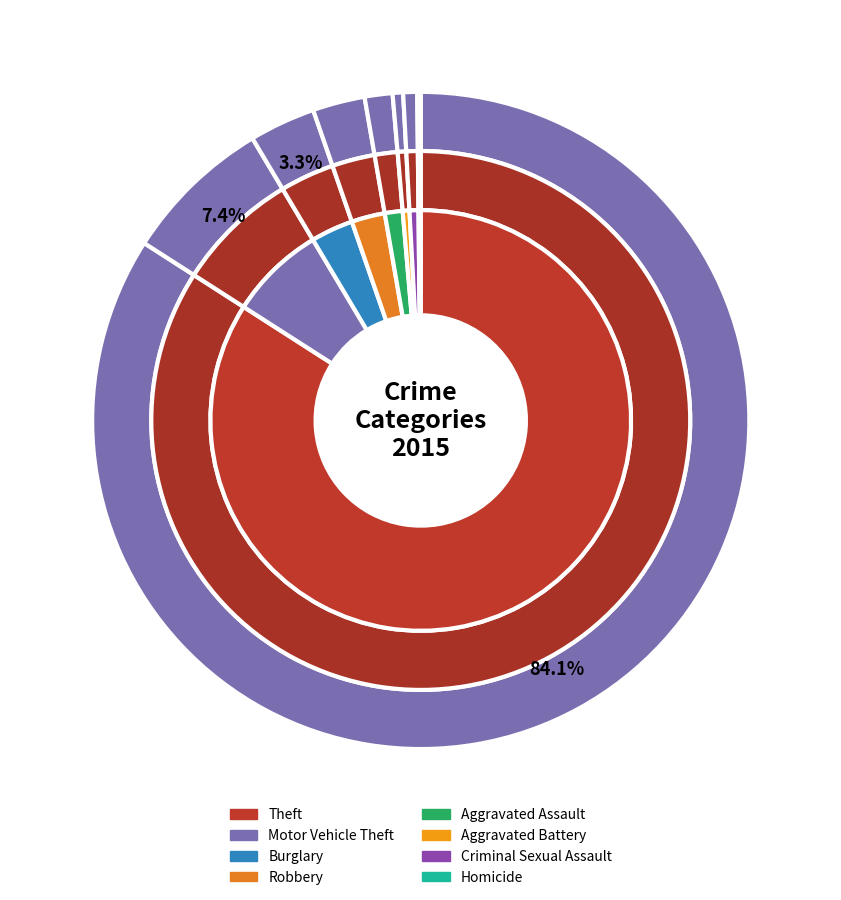

Count the number of slices in the pie.

8